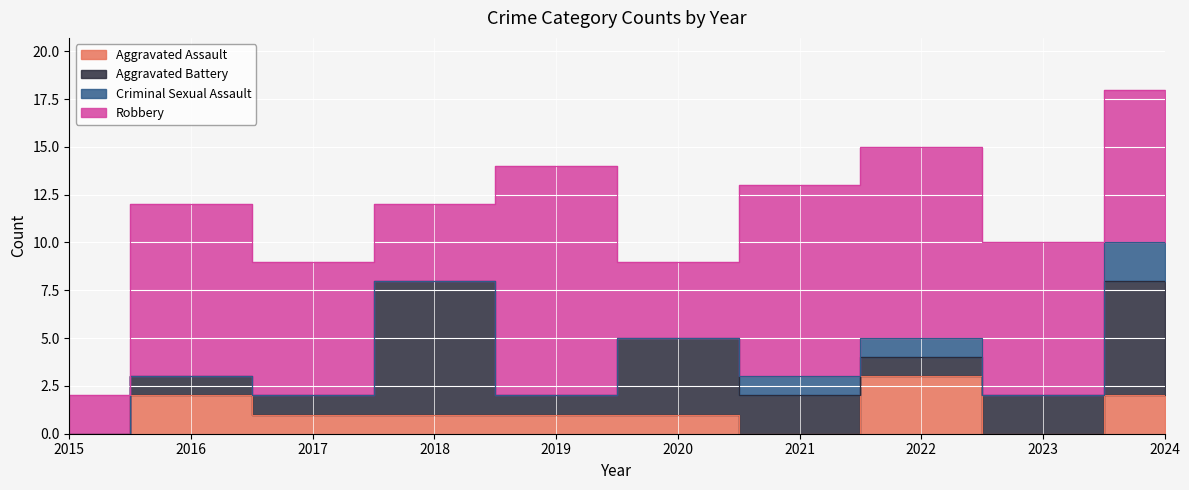

How many lines are shown in the chart?

4